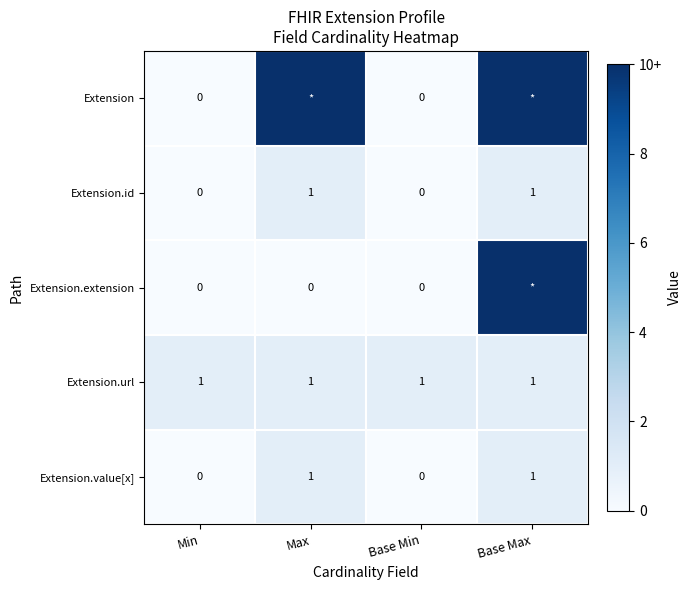

What is the sum of all Extension.url values?

4